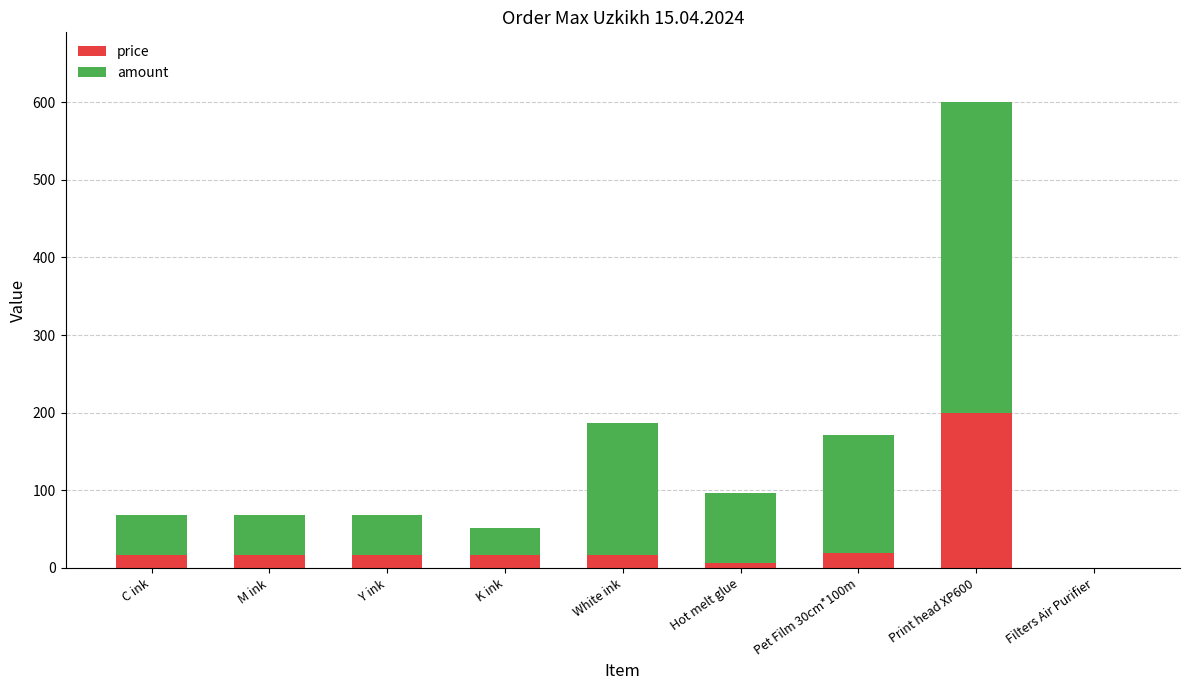

What is the total value across all series at White ink?

187